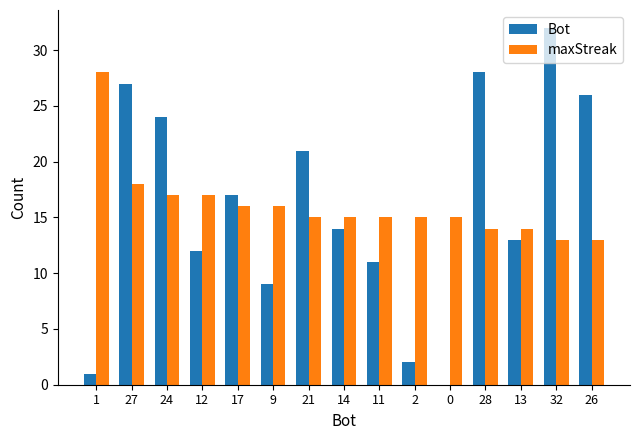

Which category has the highest value in the maxStreak series?

1